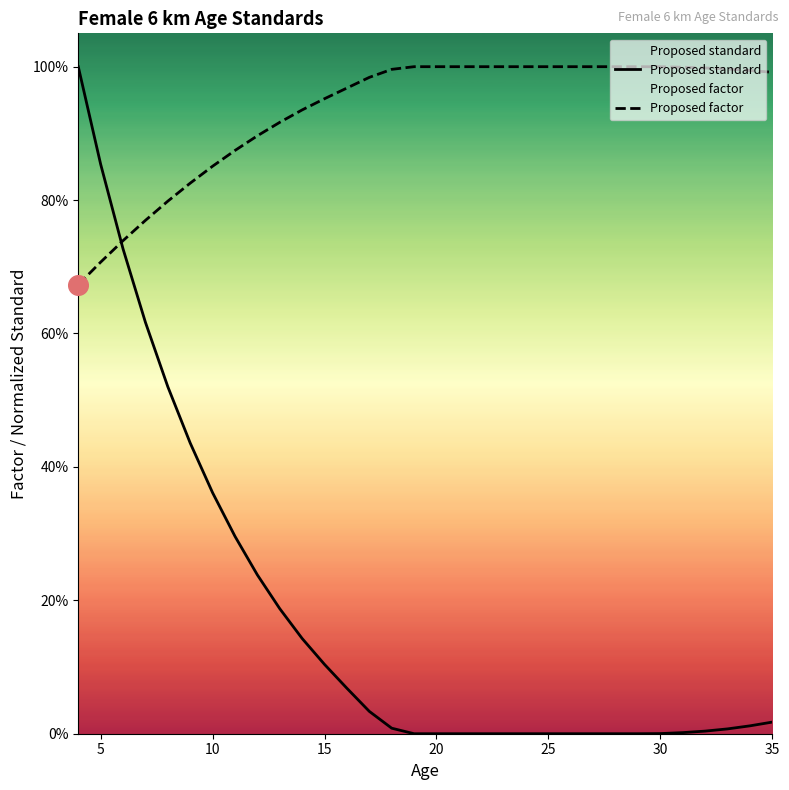

Which series has the widest spread of Y values?

Proposed standard